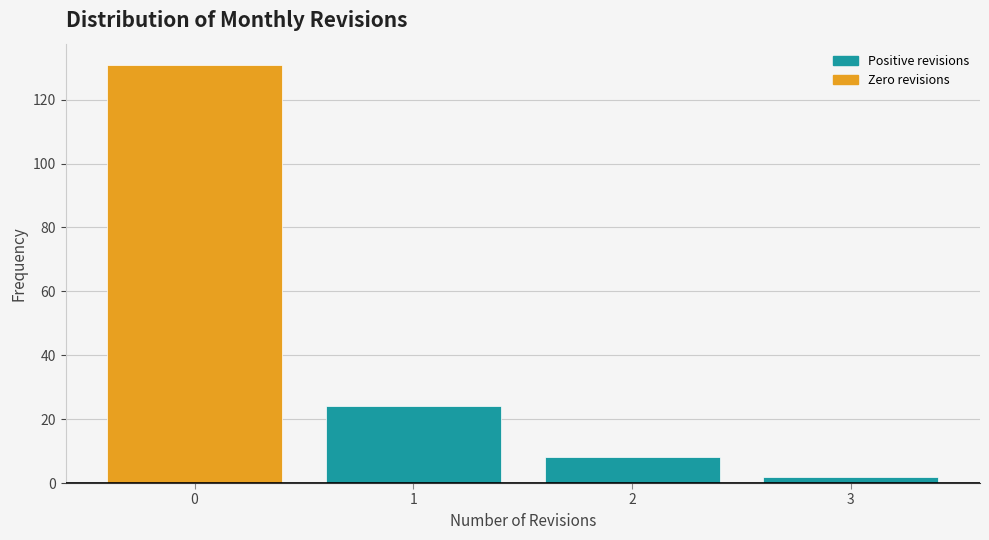

Reading left to right, transcribe this chart: for each bar, give the range it covers on the x-axis and its height. The values are not printed on the chart, so give them approximately, as read against the axis.

-0.5 to 0.5: 132
0.5 to 1.5: 24
1.5 to 2.5: 8
2.5 to 3.5: 2